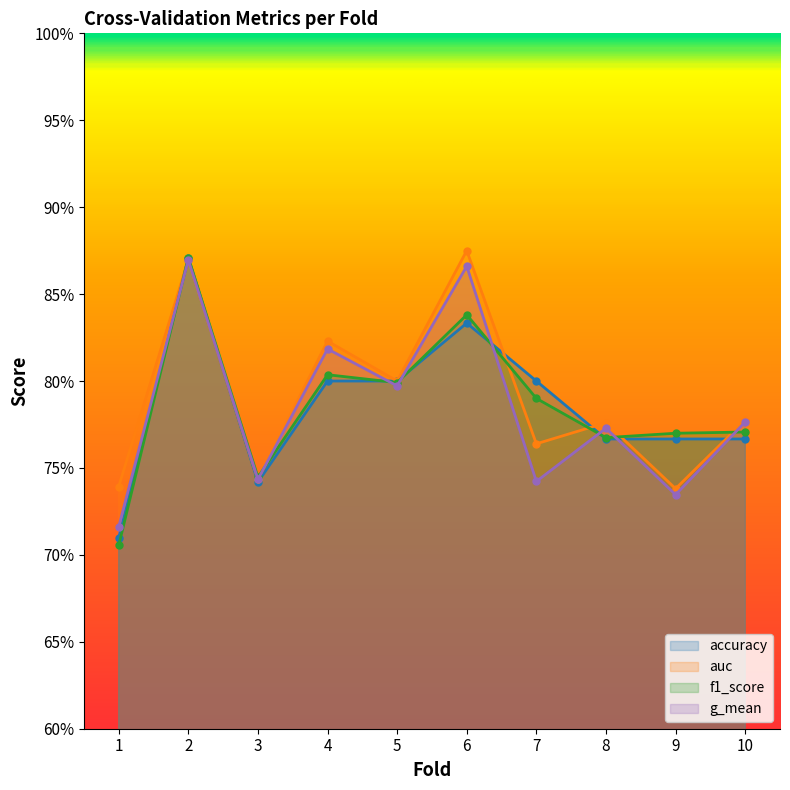

What is the difference between the maximum and minimum values in the f1_score series?

0.2